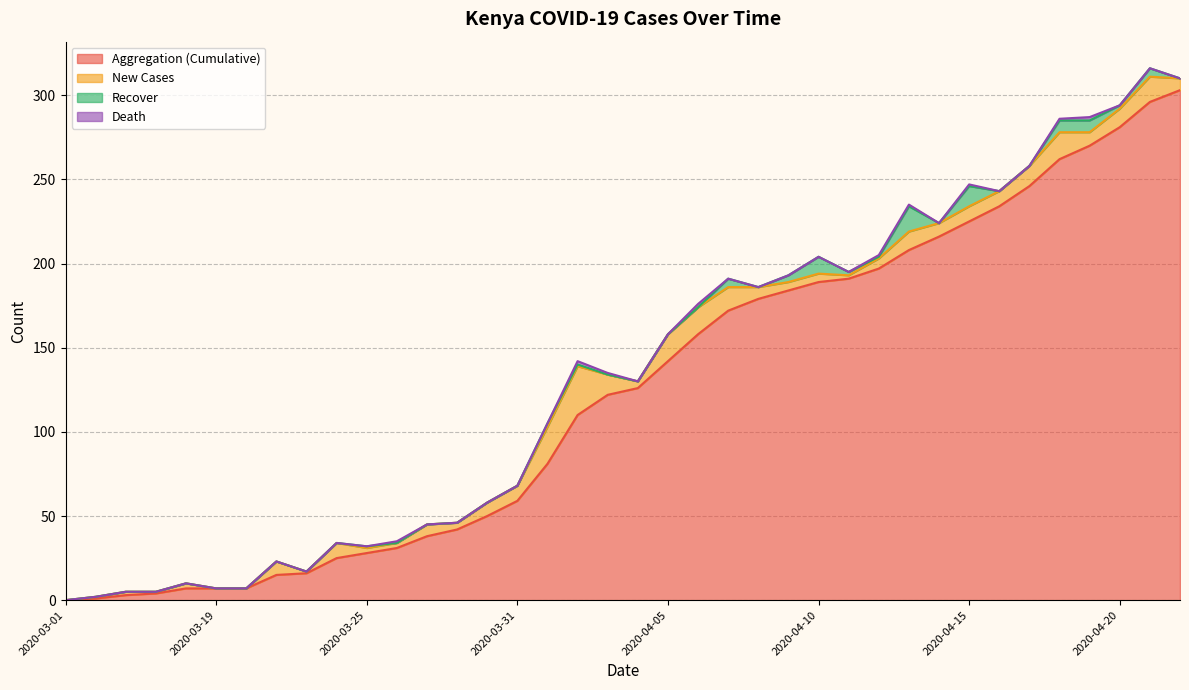

Which series has the largest total across all categories?

Aggregation (Cumulative)